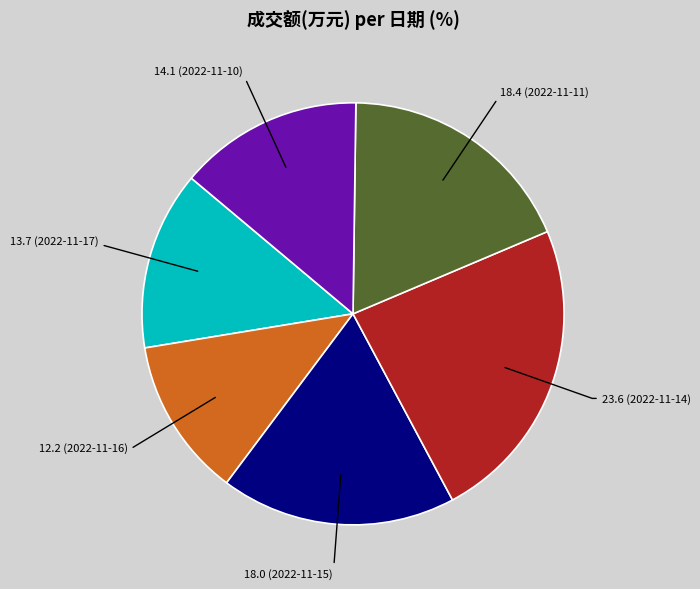

Is there any slice that represents more than half of the pie?

No